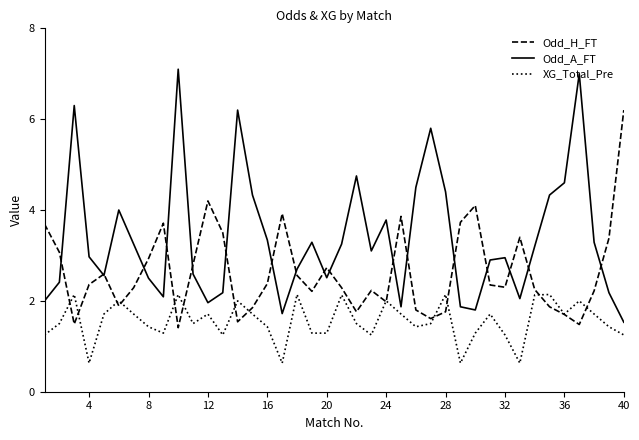

Which series has the largest range (max minus min)?

Odd_A_FT